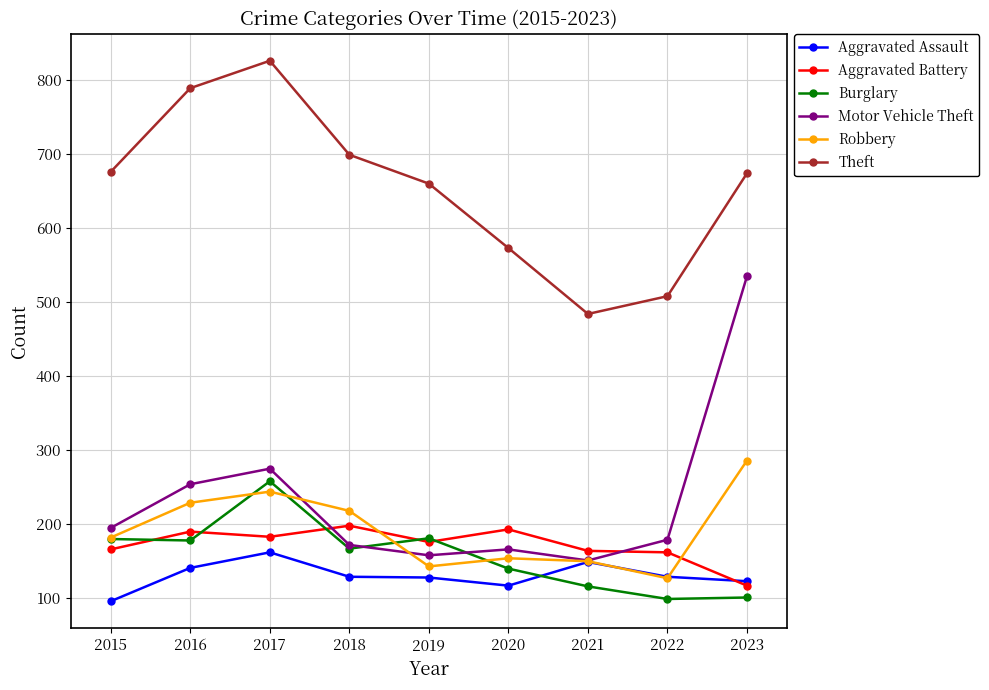

What is the difference between the highest and lowest values at 2016?

648